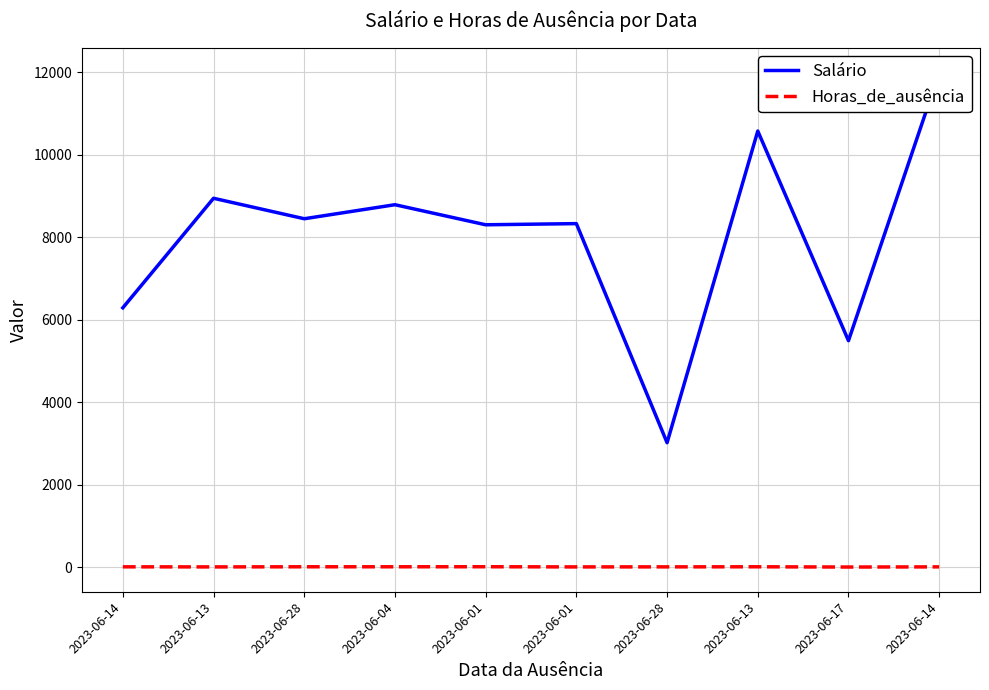

True or false: Horas_de_ausência and Salário cross at least once.

False